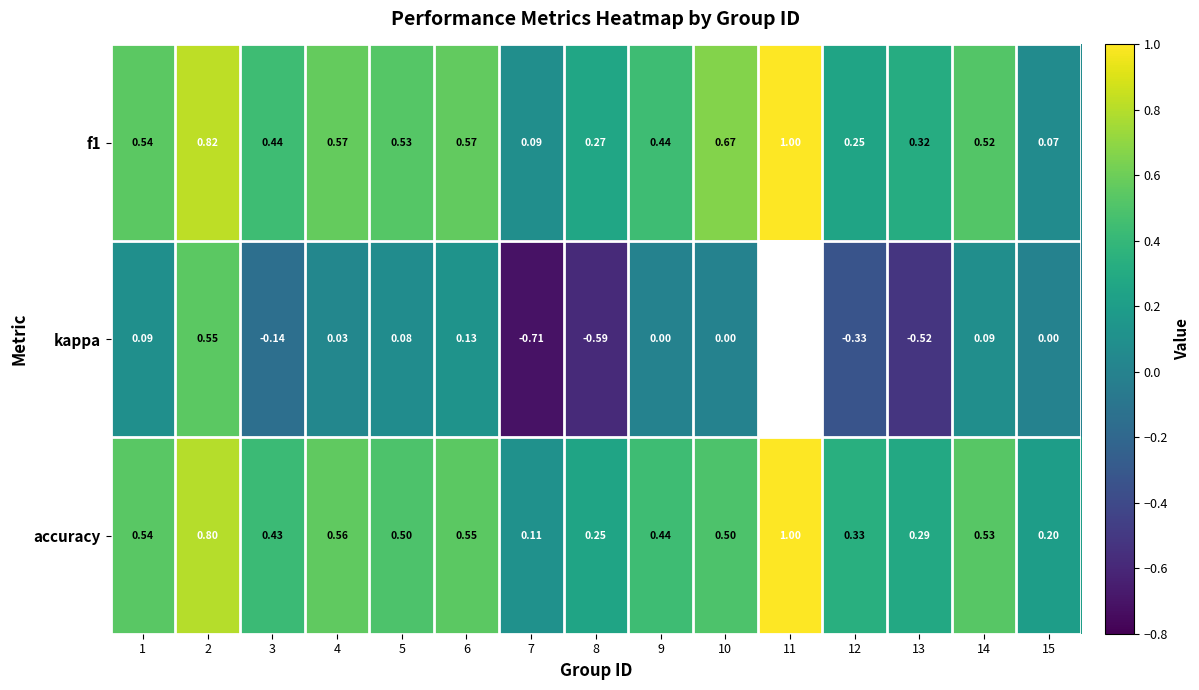

Is the value of f1 at 10 greater than the value of kappa at 7?

Yes